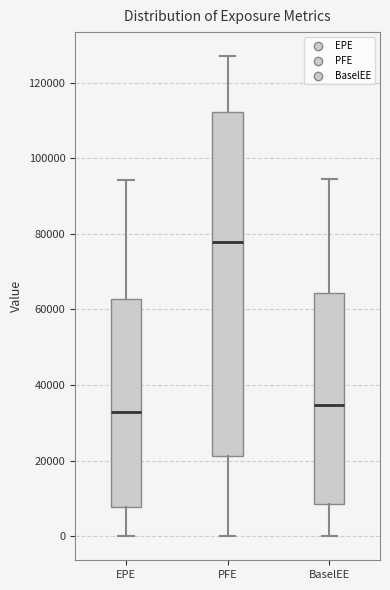

Which box is the tallest, from its lower edge to its upper edge?

PFE